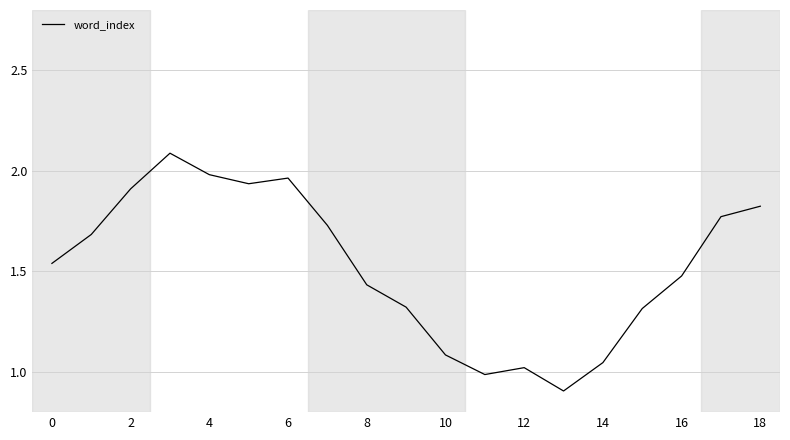

Count the number of data series in this chart.

1